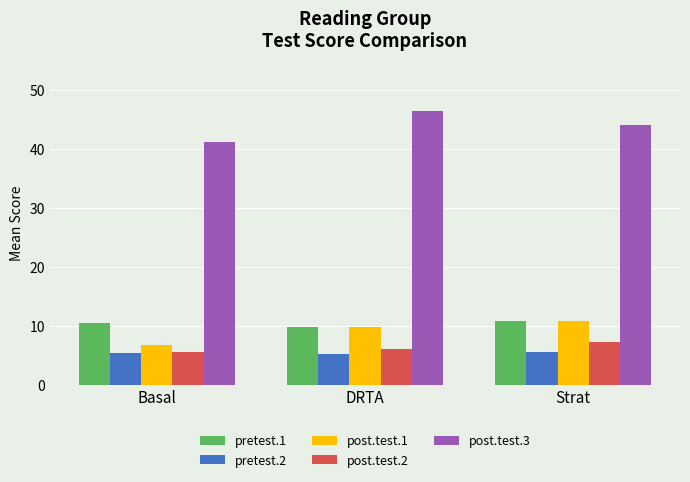

True or false: post.test.3 has a value of 66.5 at Basal.

False